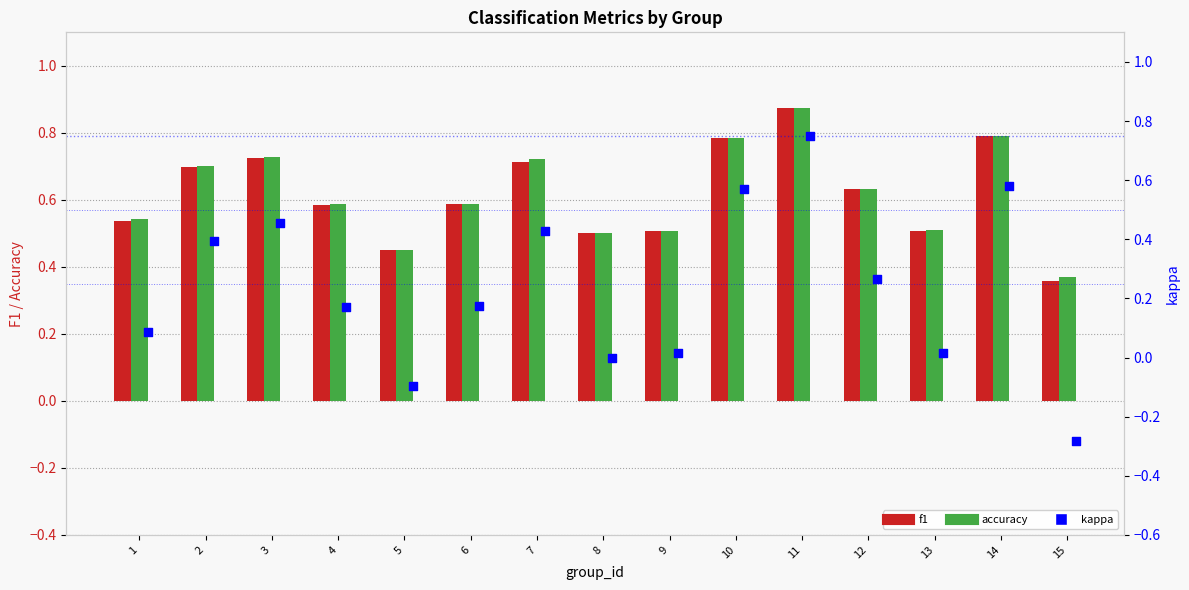

At how many categories does at least one series exceed 0?

15